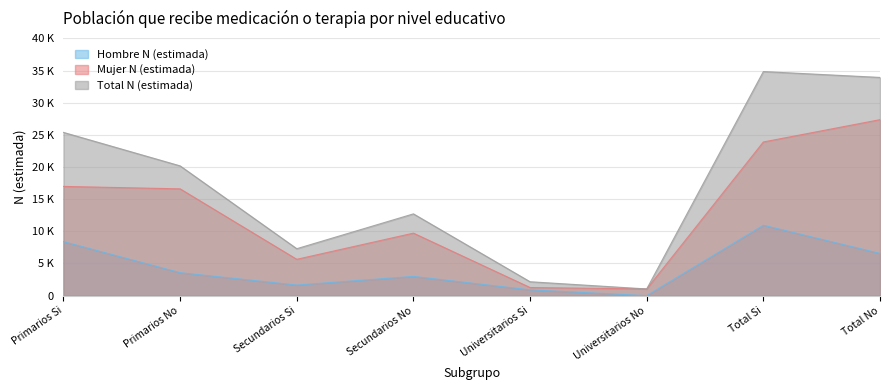

Reading left to right, extract all data points from this chart.

Hombre N (estimada): Primarios Si=8400	Primarios No=3572	Secundarios Si=1651	Secundarios No=2995	Universitarios Si=898	Universitarios No=0	Total Si=10949	Total No=6567
Mujer N (estimada): Primarios Si=16988	Primarios No=16609	Secundarios Si=5650	Secundarios No=9722	Universitarios Si=1262	Universitarios No=1039	Total Si=23900	Total No=27370
Total N (estimada): Primarios Si=25388	Primarios No=20181	Secundarios Si=7300	Secundarios No=12718	Universitarios Si=2160	Universitarios No=1039	Total Si=34848	Total No=33938